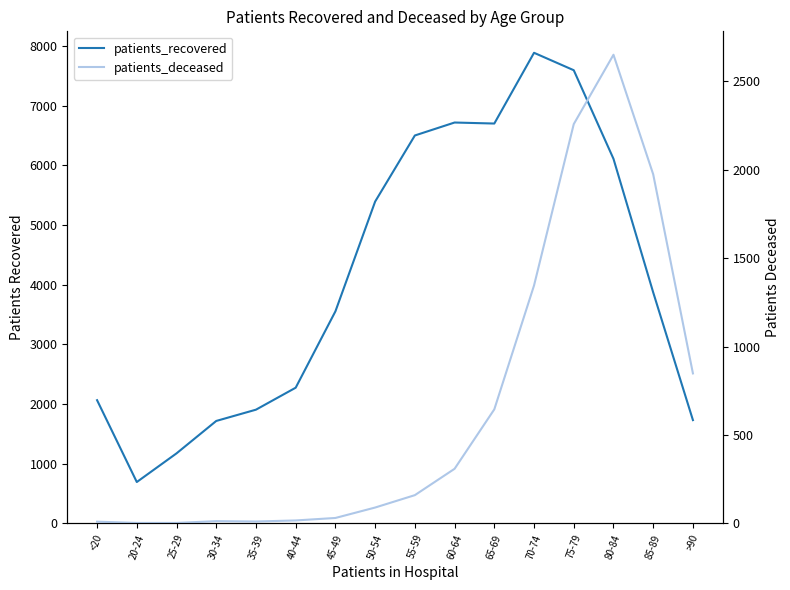

True or false: patients_recovered and patients_deceased cross at least once.

False